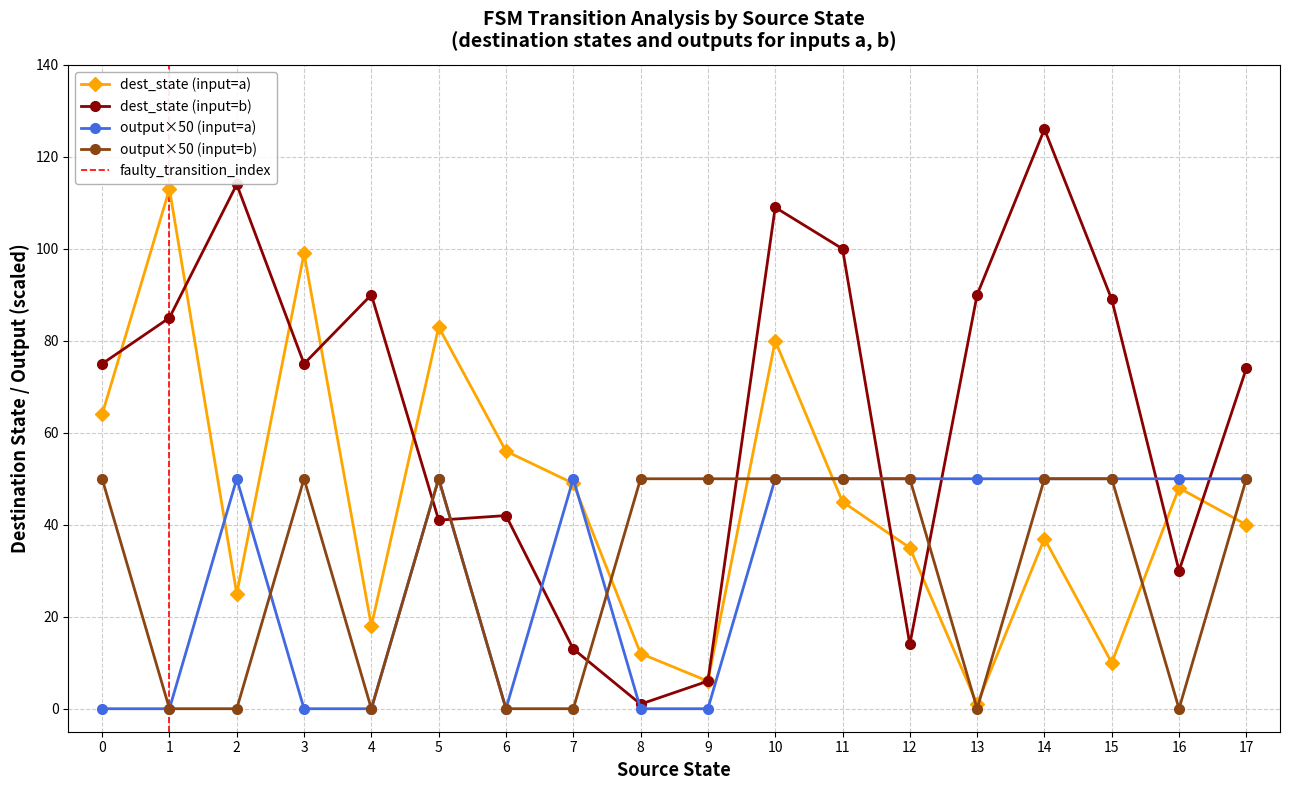

True or false: source_state has more than 0 interior local peaks.

False